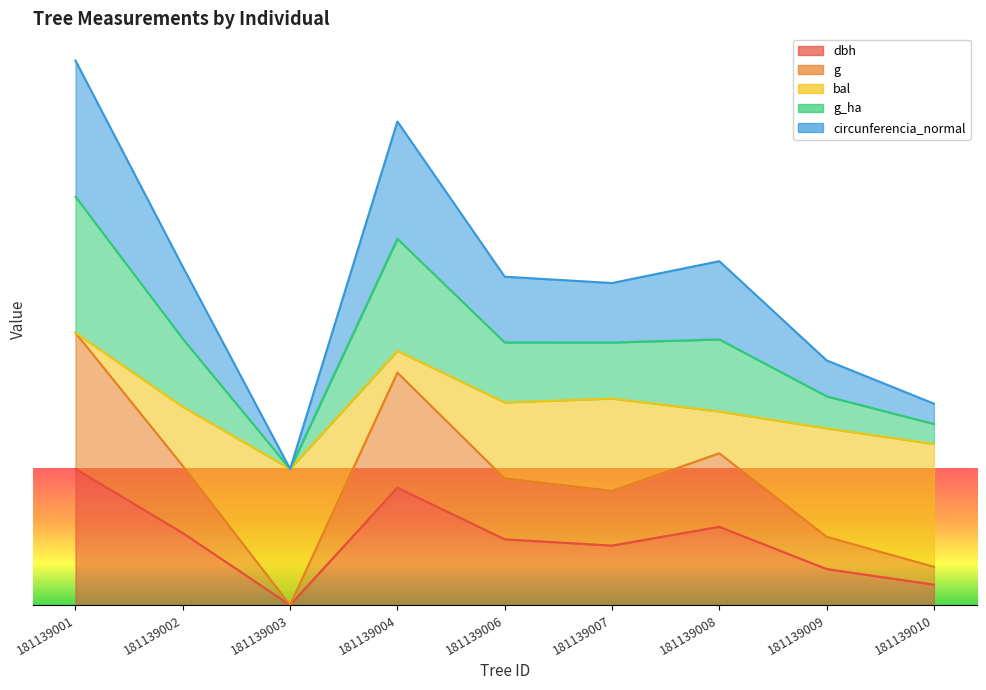

Where is the first local maximum for g?

181139004